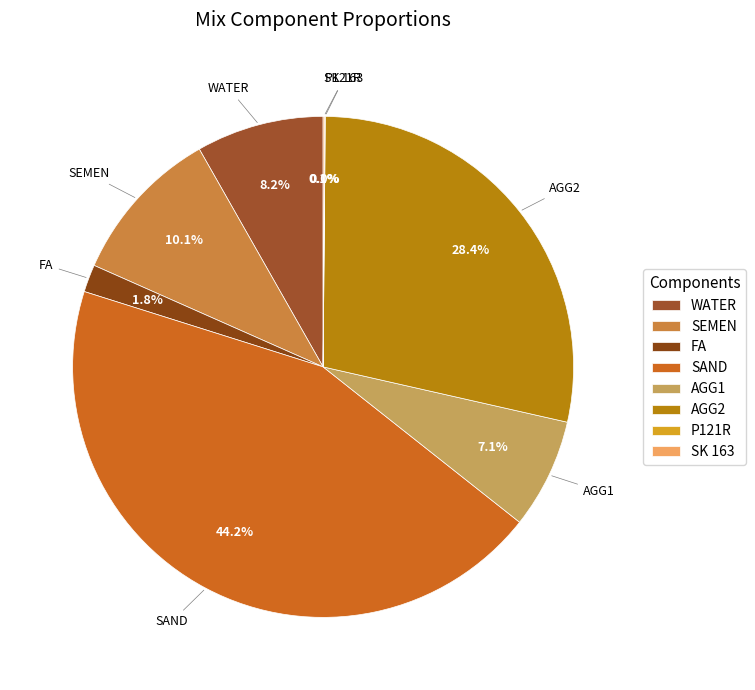

Which slice is the largest?

SAND